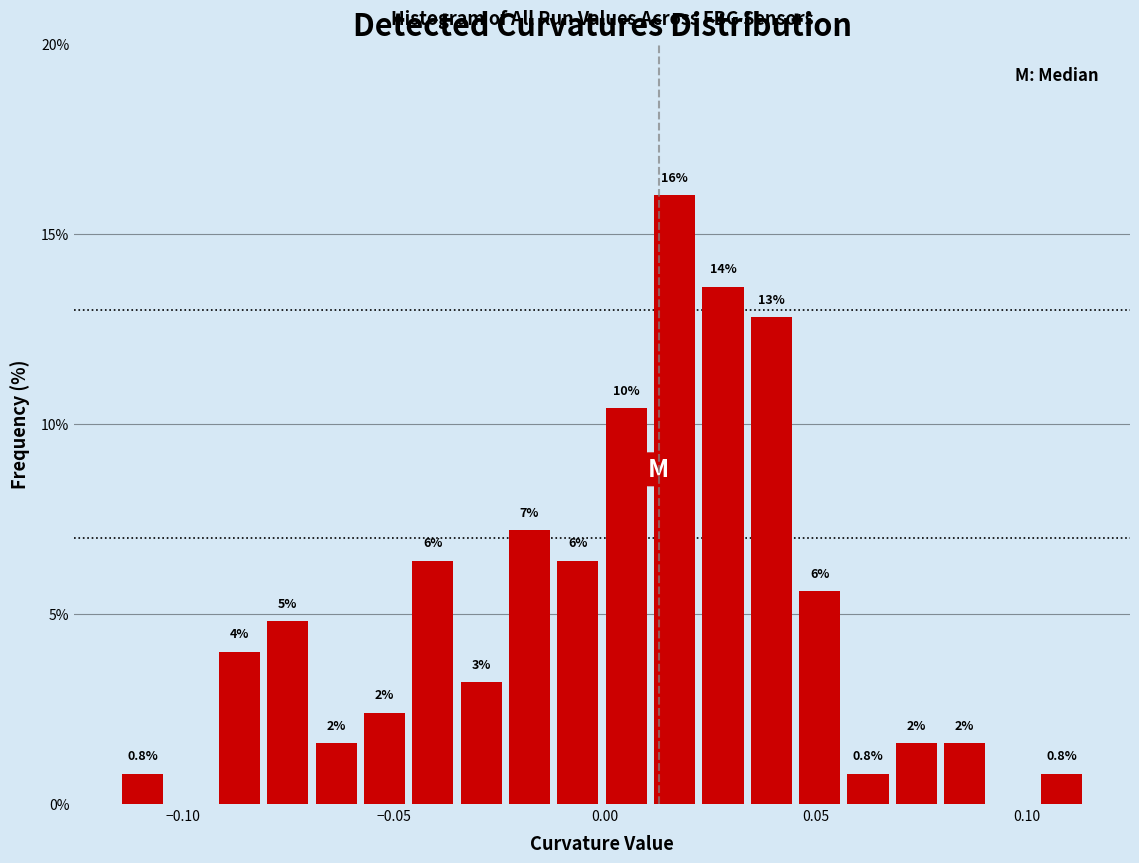

Around what value on the x-axis is the tallest bar? Give the approximate position of its centre, as read against the axis.

0.015